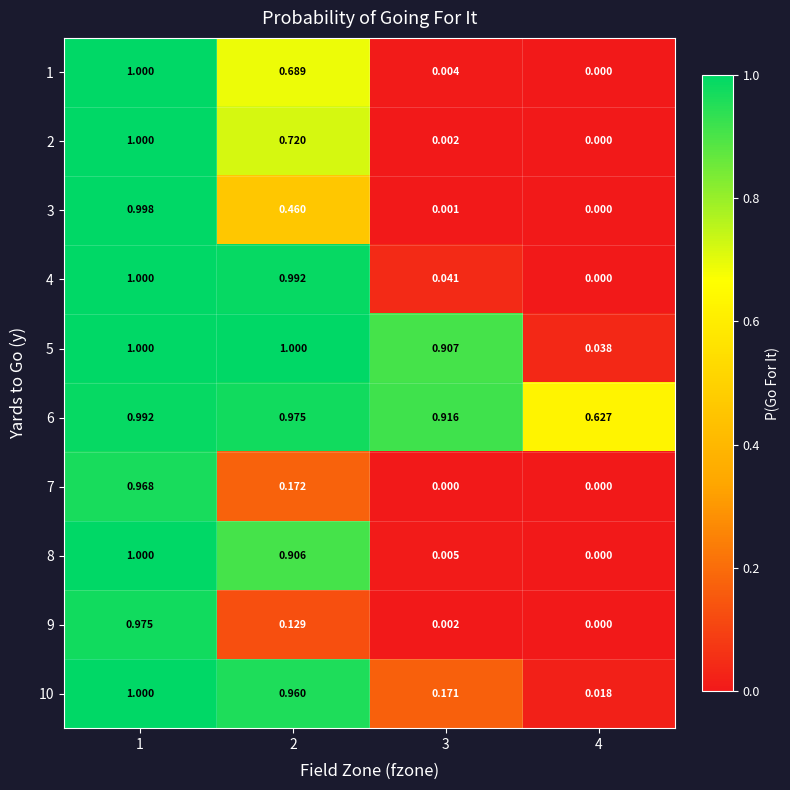

Is the value of 10 at 4 greater than the value of 2 at 1?

No